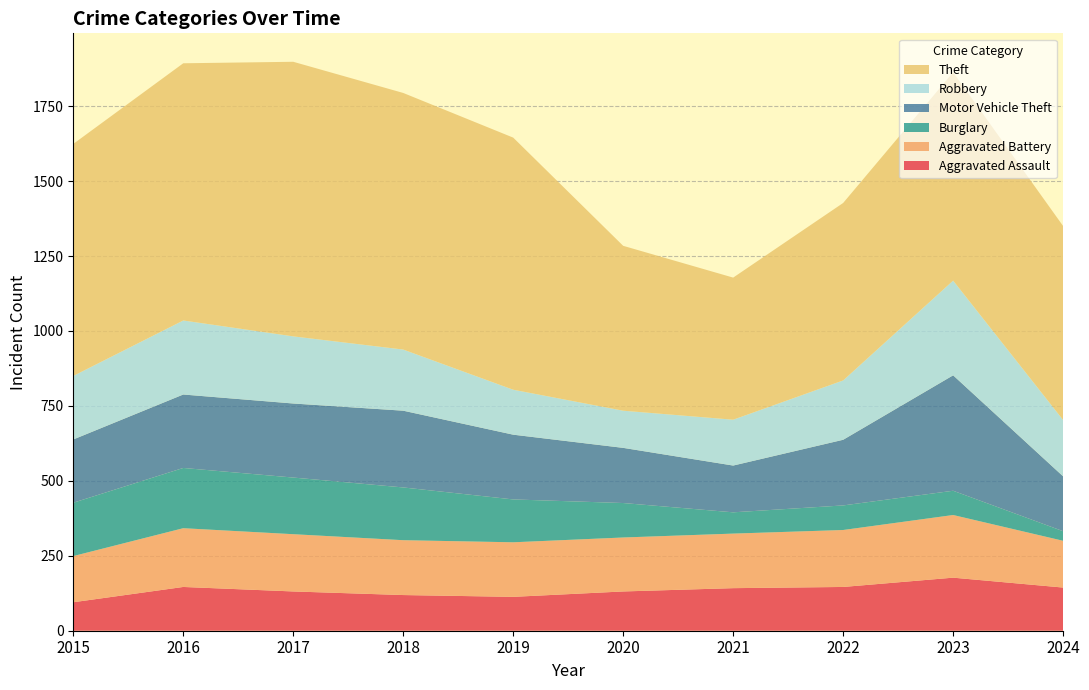

Reading left to right, what are all the values shown in this chart?

Aggravated Assault: 95	146	131	119	113	131	142	146	177	144
Aggravated Battery: 154	196	191	183	182	180	182	190	209	156
Burglary: 178	201	189	176	143	115	71	82	81	32
Motor Vehicle Theft: 211	245	247	256	216	184	156	219	385	183
Robbery: 212	247	224	204	150	124	153	198	316	188
Theft: 774	858	916	856	841	550	474	592	695	647